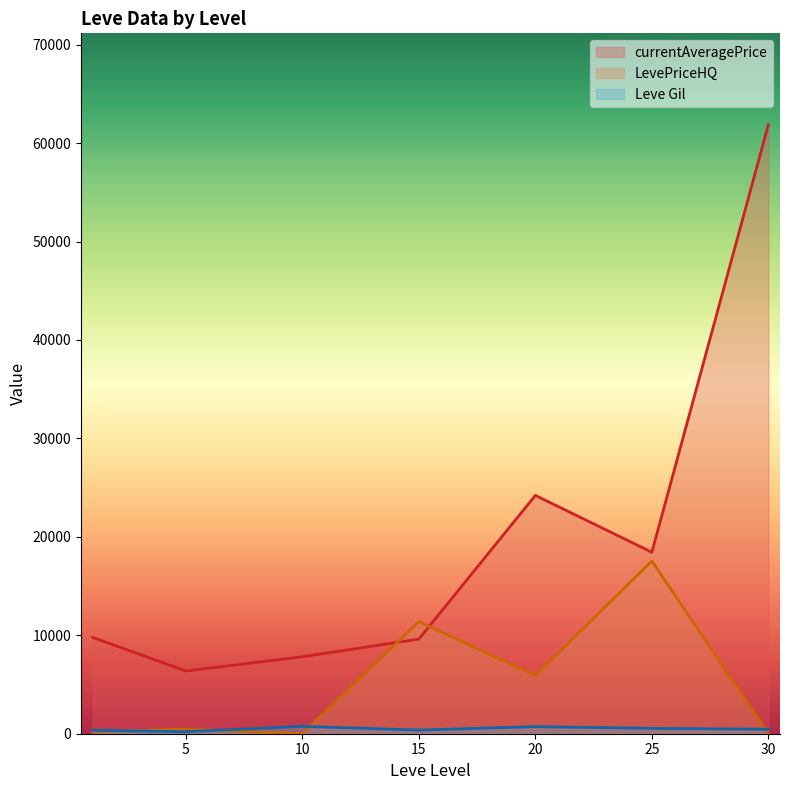

At which category does currentAveragePrice reach its first local peak?

20